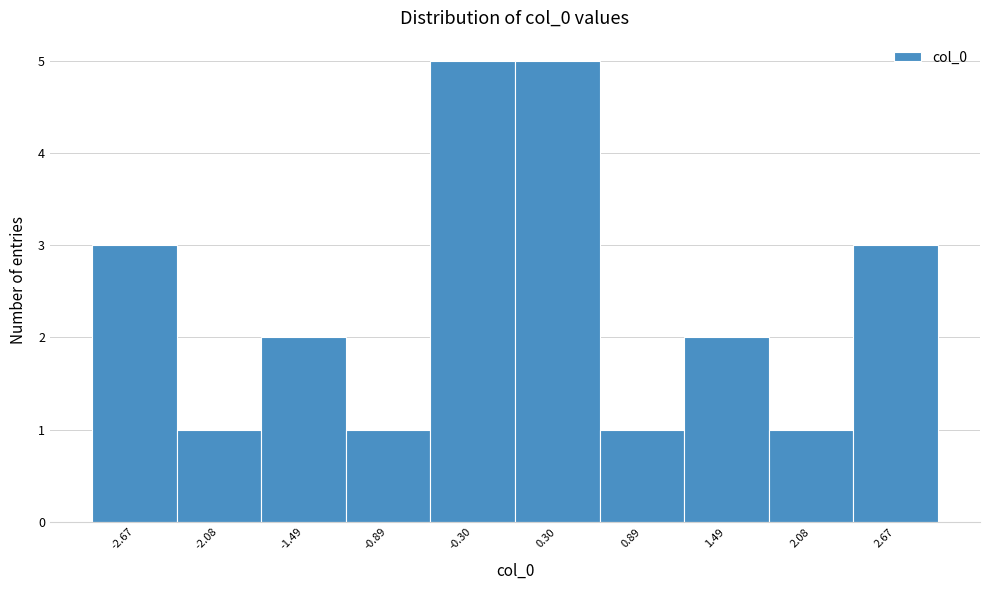

What is the height of the bar covering -3.0 to -2.4 on the x-axis? Neither the bar edges nor the heights are printed on the chart, so give them approximately, as read against the axes.

3